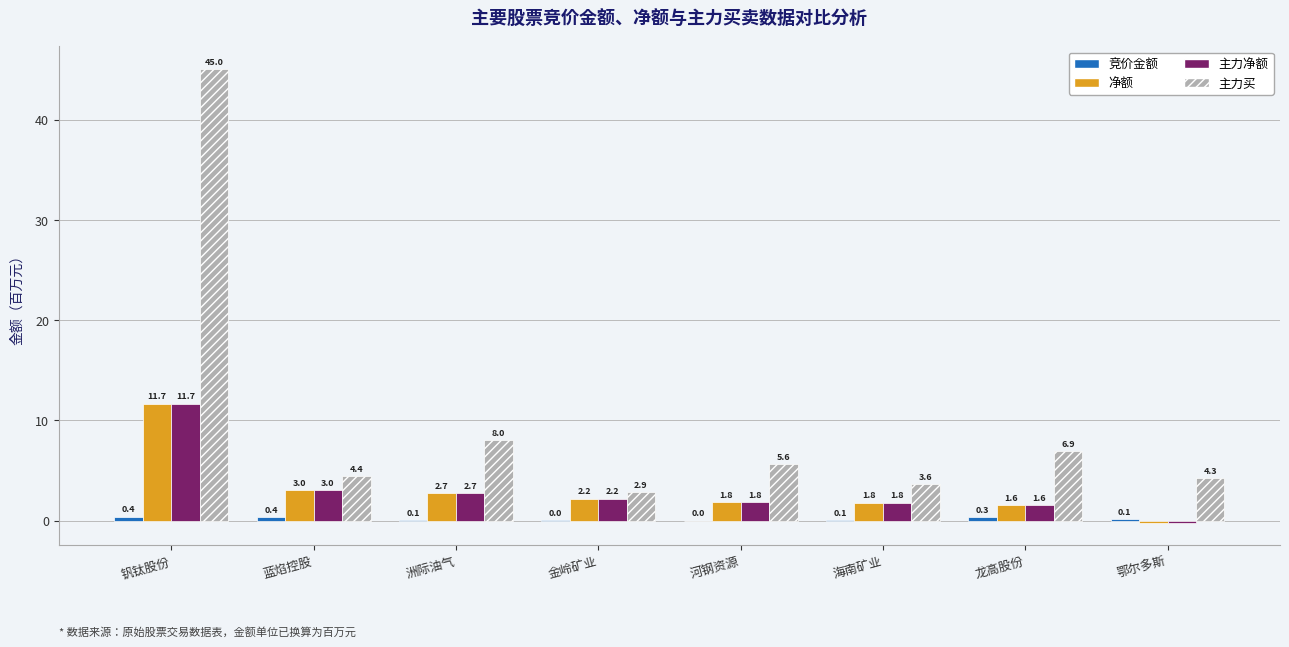

The 主力买 series shows 5.6 at 河钢资源. True or false?

True